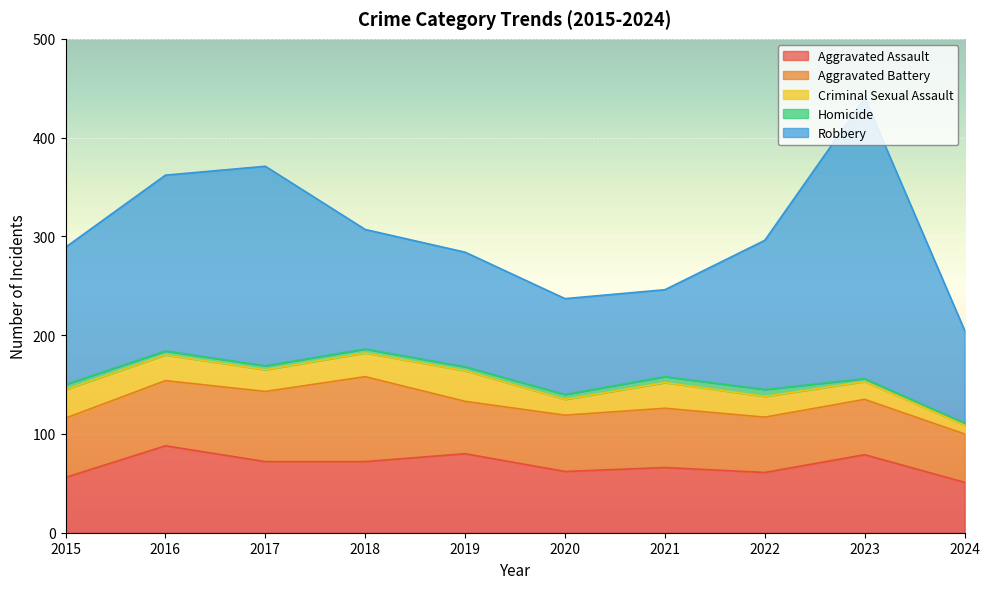

What is the total value across all series at 2019?

284